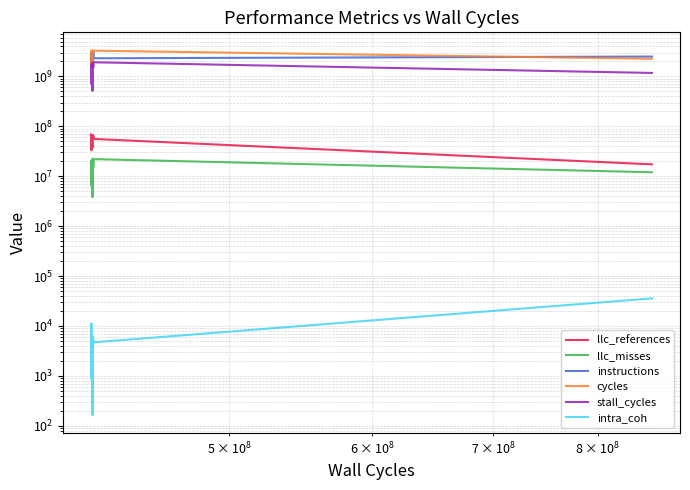

What is the difference between the maximum and minimum values in the cycles series?

1847639307